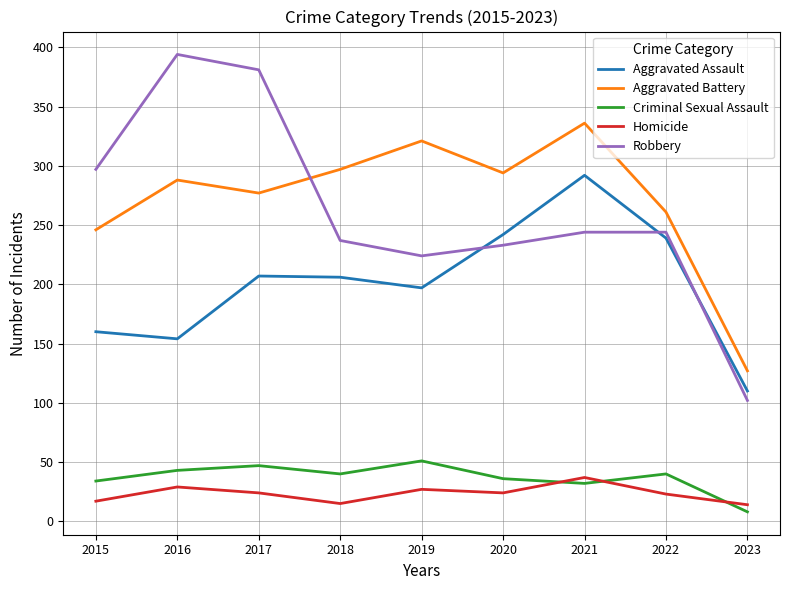

Is it true that Aggravated Battery equals 127 at 2023?

True